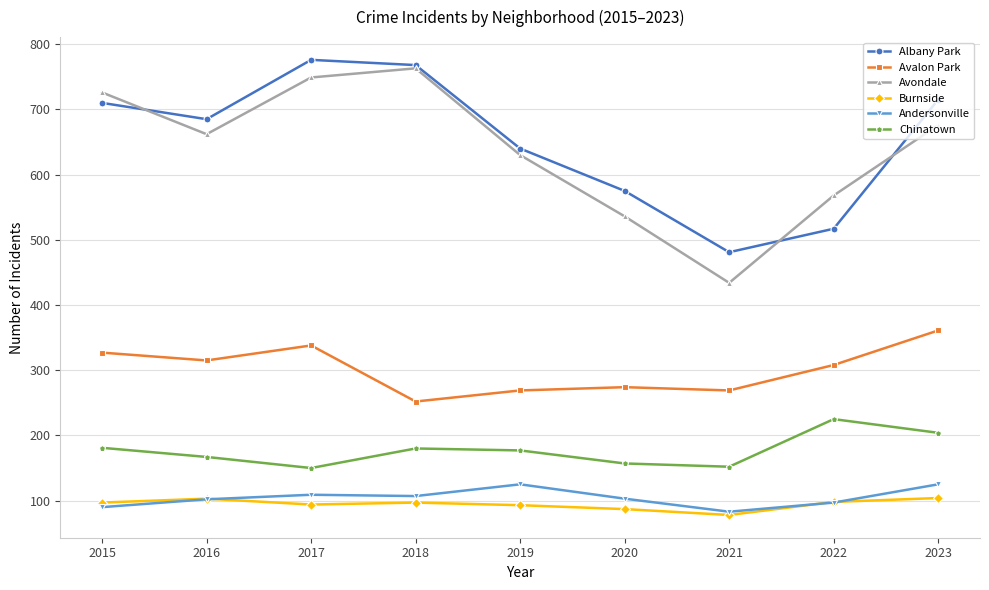

Is the value of Andersonville at 2016 greater than the value of Albany Park at 2016?

No